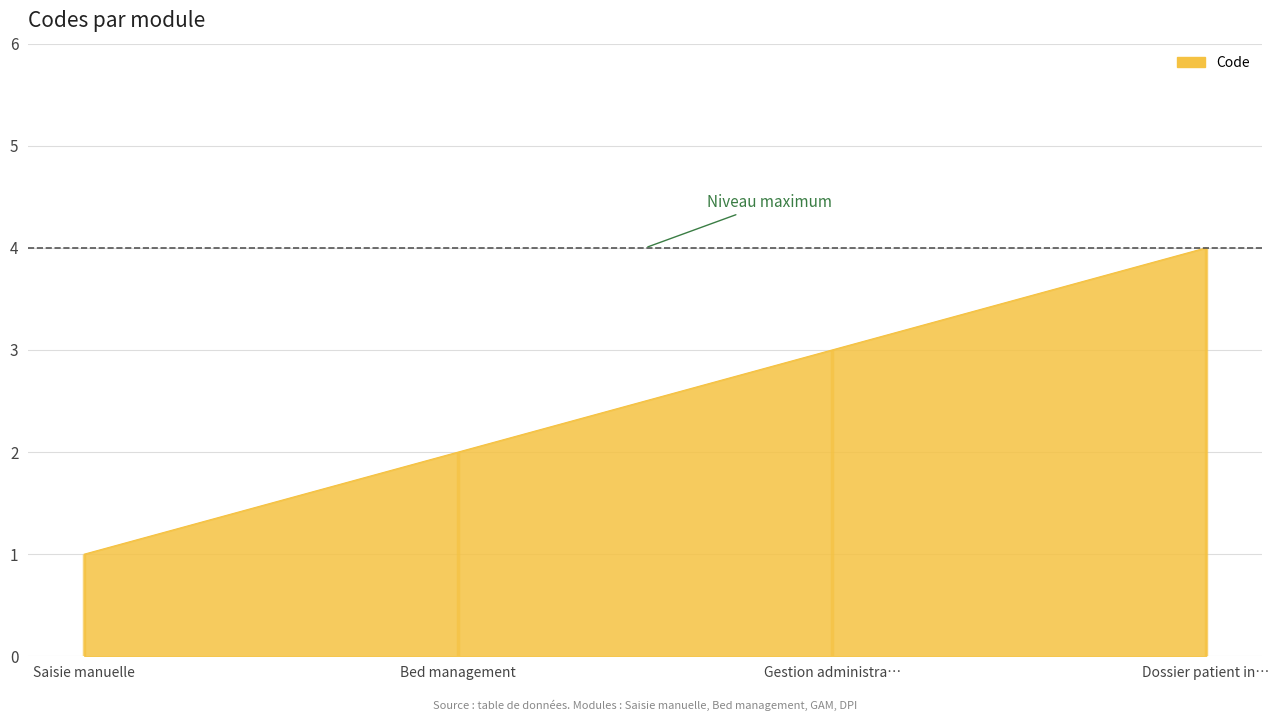

What is the approximate value at Dossier patient in…?

4